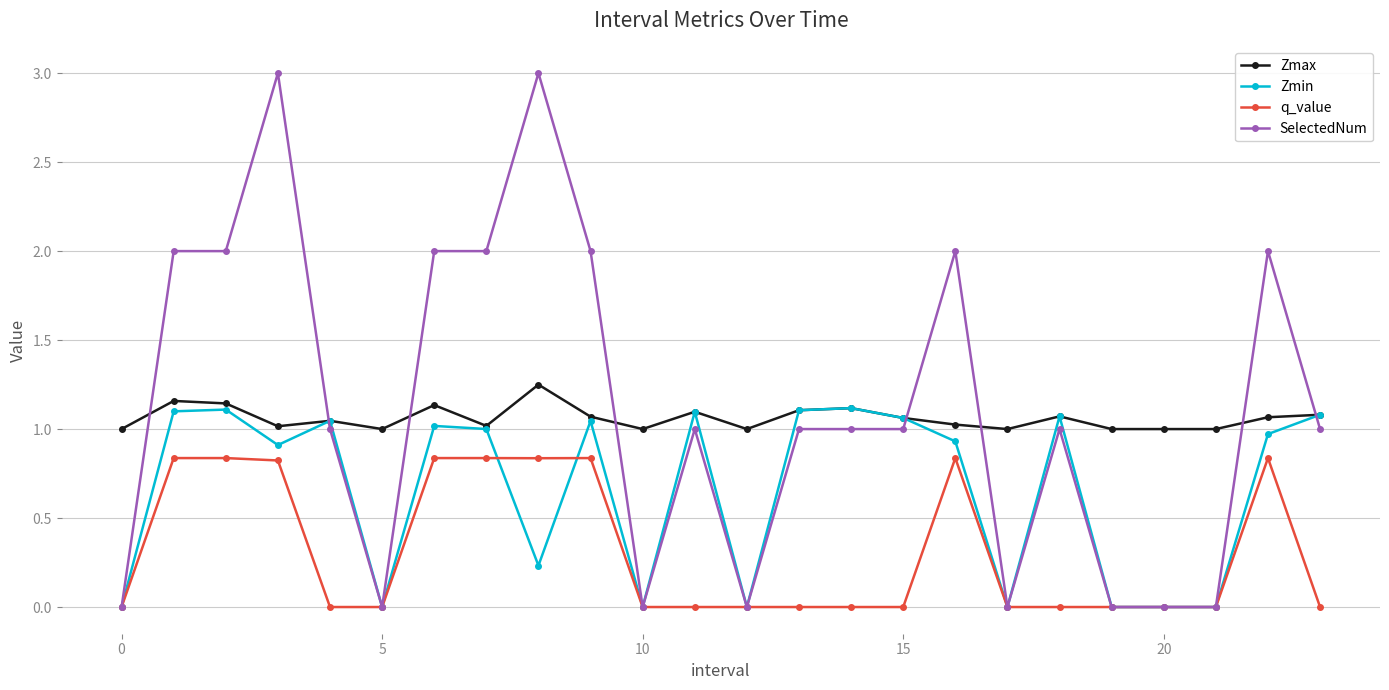

Which series ends up on top after the final intersection of Zmax and SelectedNum?

Zmax